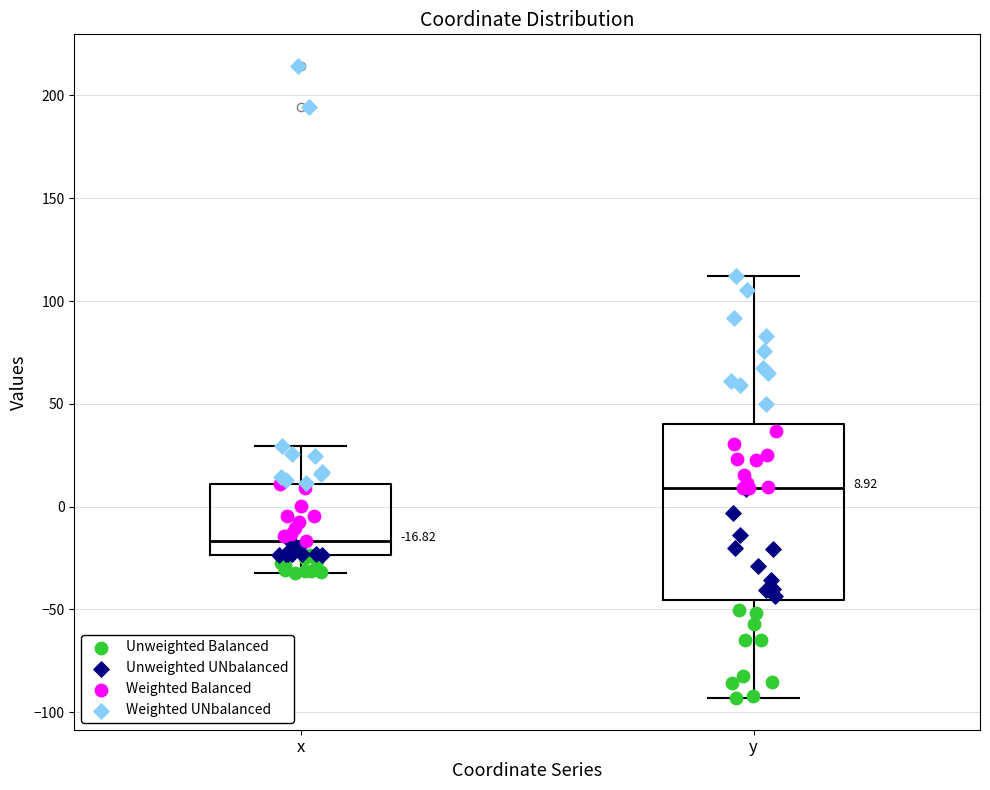

Comparing the boxes themselves (not the whiskers), which one is the tallest?

y